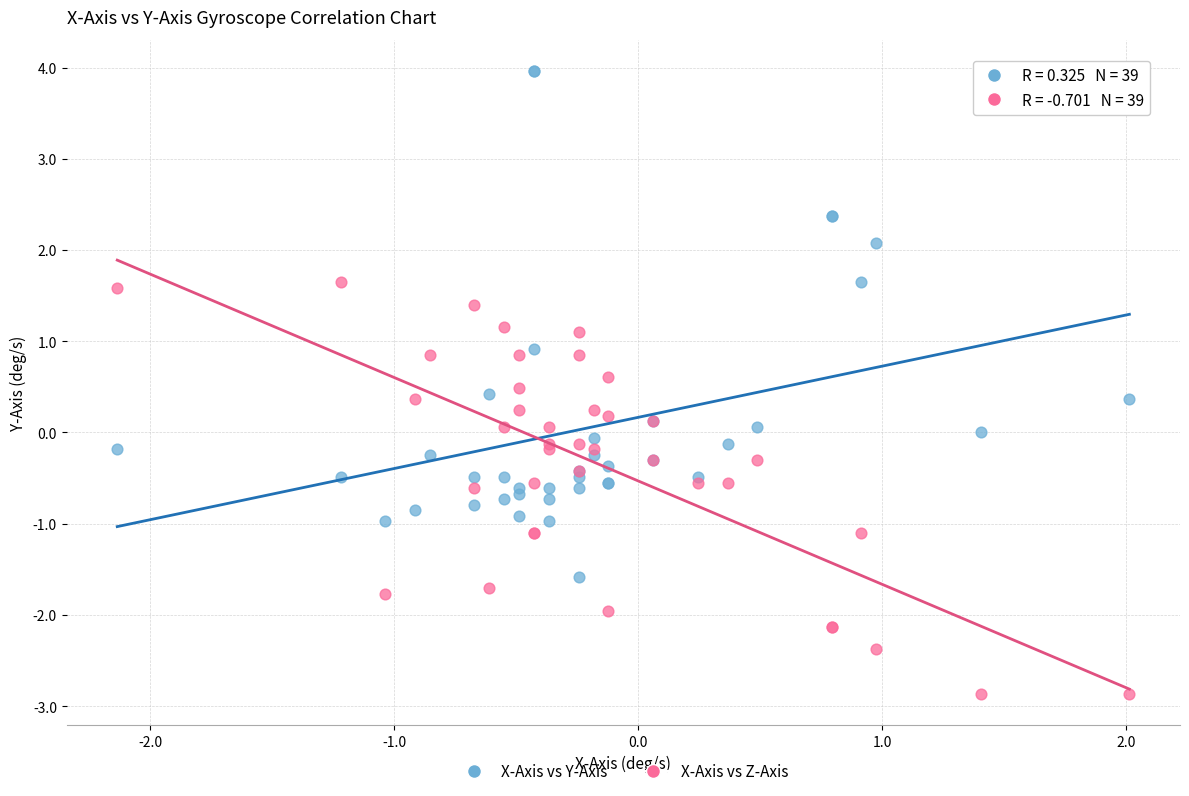

Which series contains the lowest Y value?

X-Axis vs Z-Axis